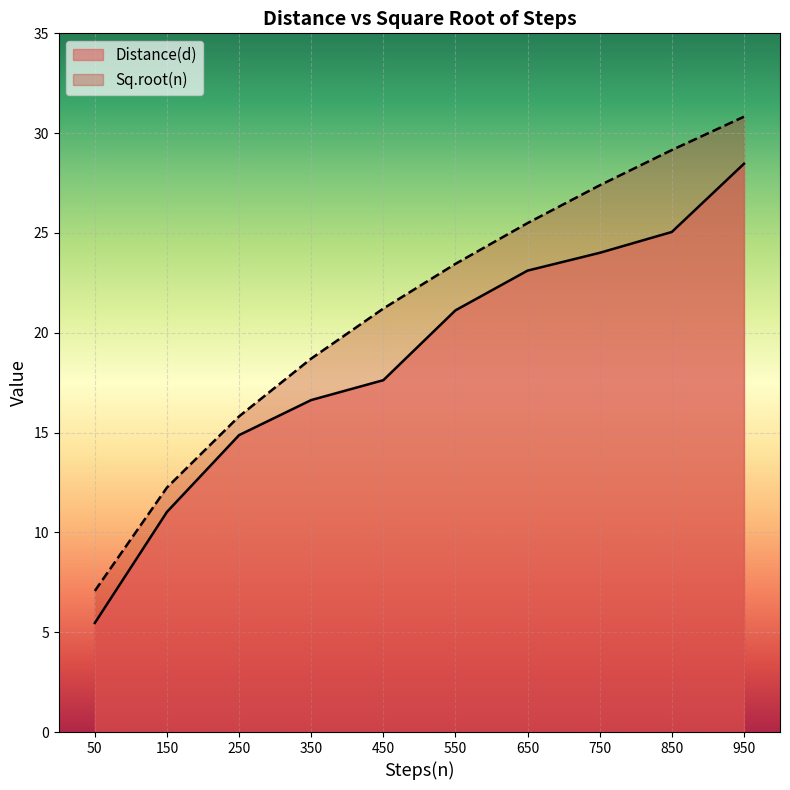

True or false: Sq.root(n) and Distance(d) intersect in this chart.

False